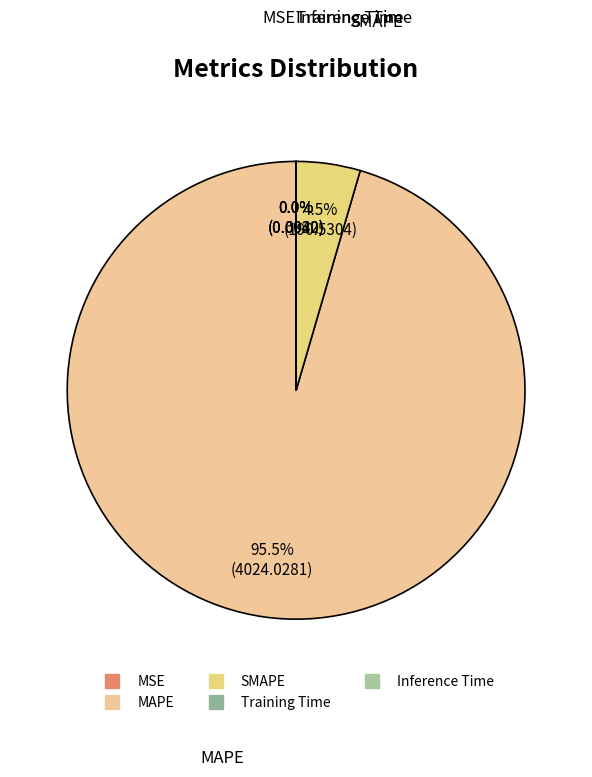

Is there a majority slice in this chart?

Yes